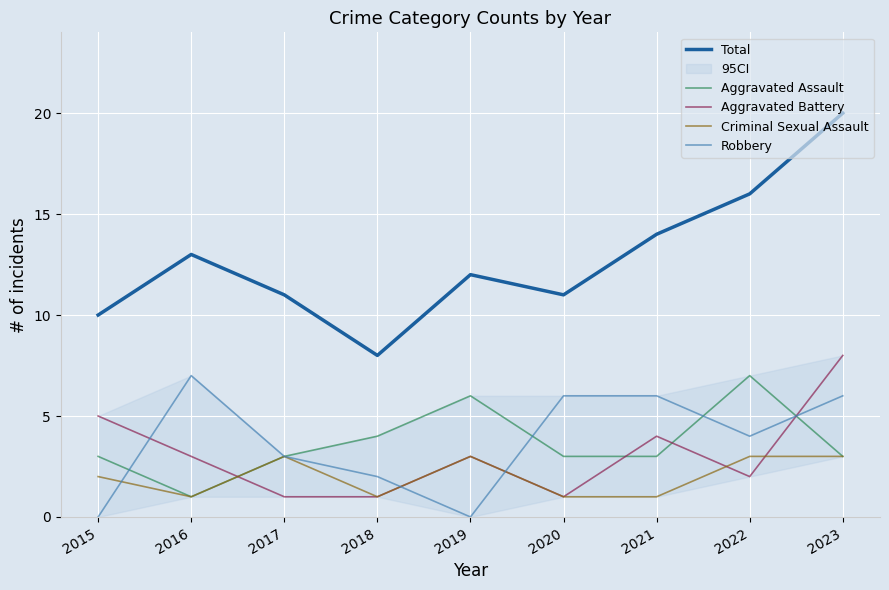

List the labels in order of Total value, largest first.

2023, 2022, 2021, 2016, 2019, 2017, 2020, 2015, 2018